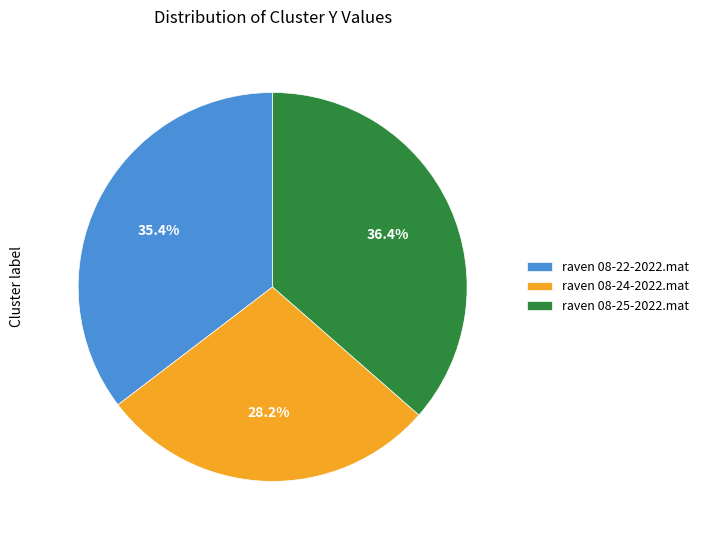

Approximately how many times larger is the value at raven 08-24-2022.mat compared to raven 08-22-2022.mat?

0.8